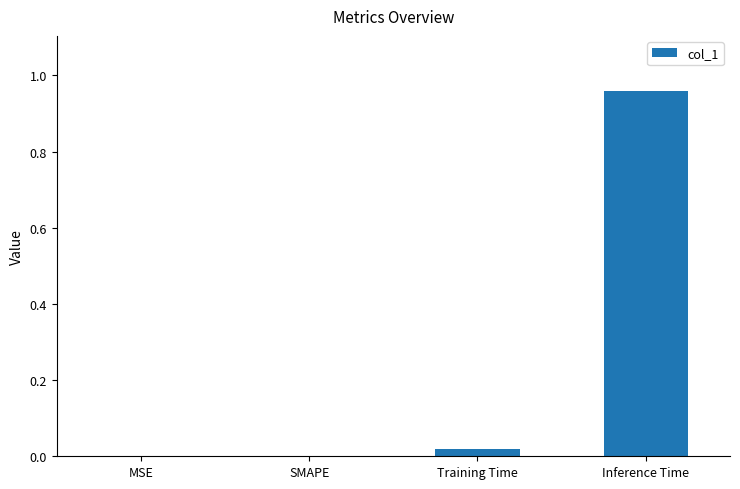

How many distinct data groups are displayed?

1